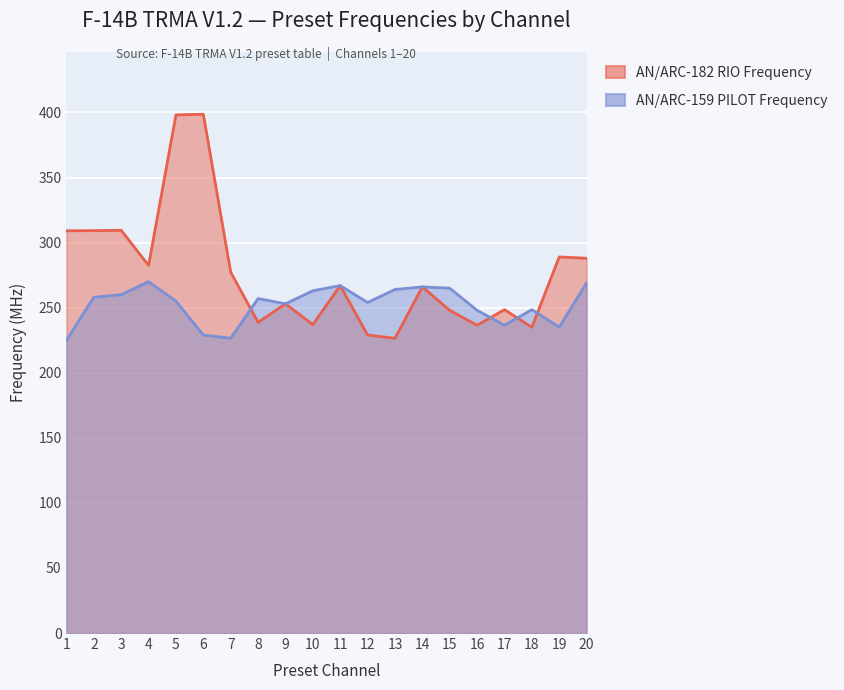

At which label is AN/ARC-159 PILOT Frequency (col_2) closest to 247?

16